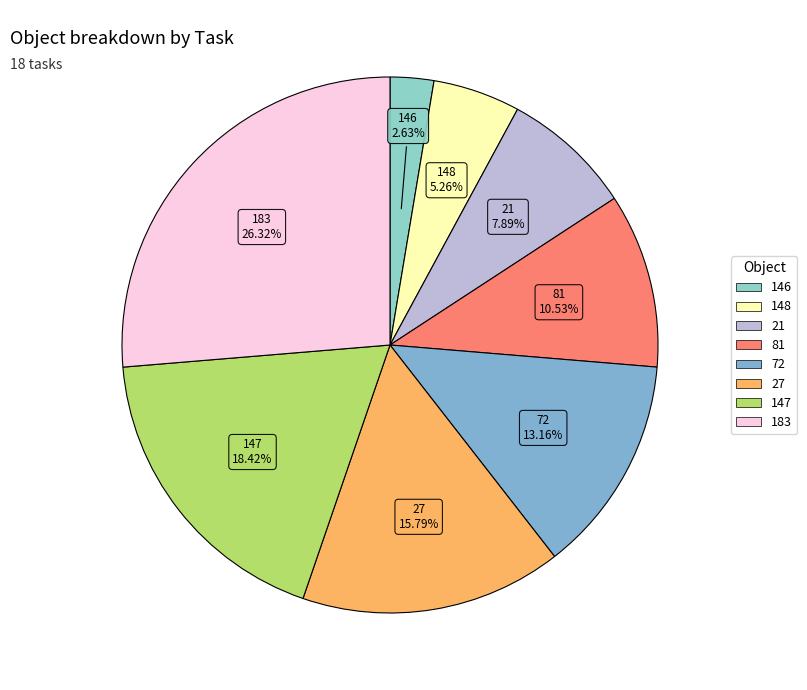

To the nearest percent, what portion does 148 represent?

5%